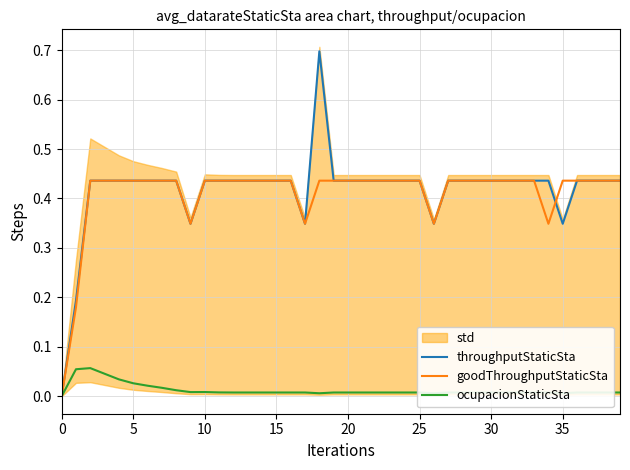

Rank the series at 20 from lowest to highest value.

ocupacionStaticSta, throughputStaticSta, goodThroughputStaticSta